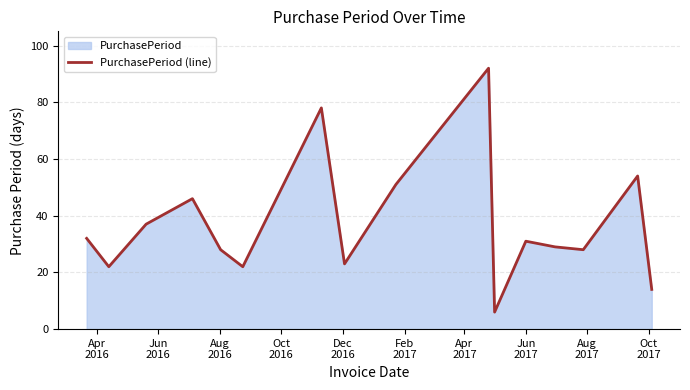

True or false: the data has more than 1 interior local peaks.

True